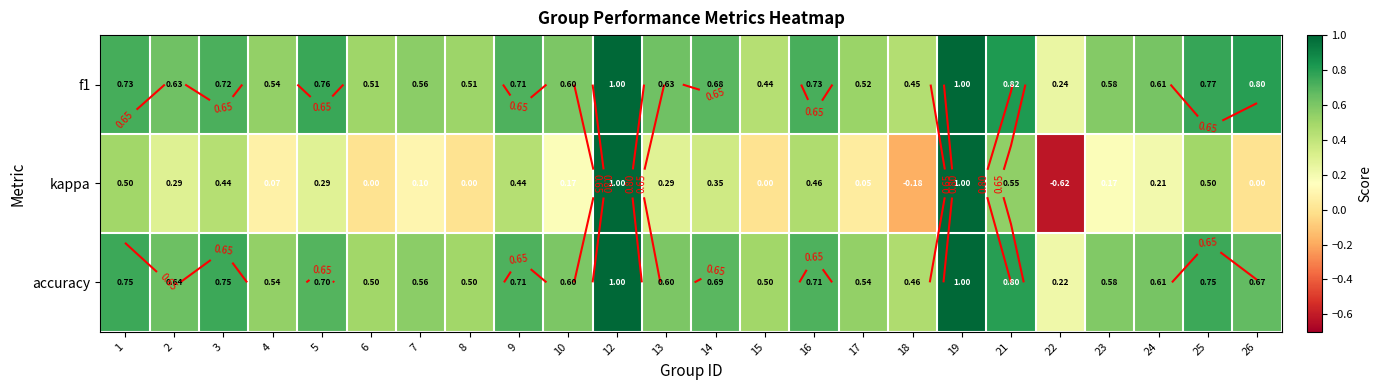

True or false: accuracy has a value of 0.9 at 4.

False